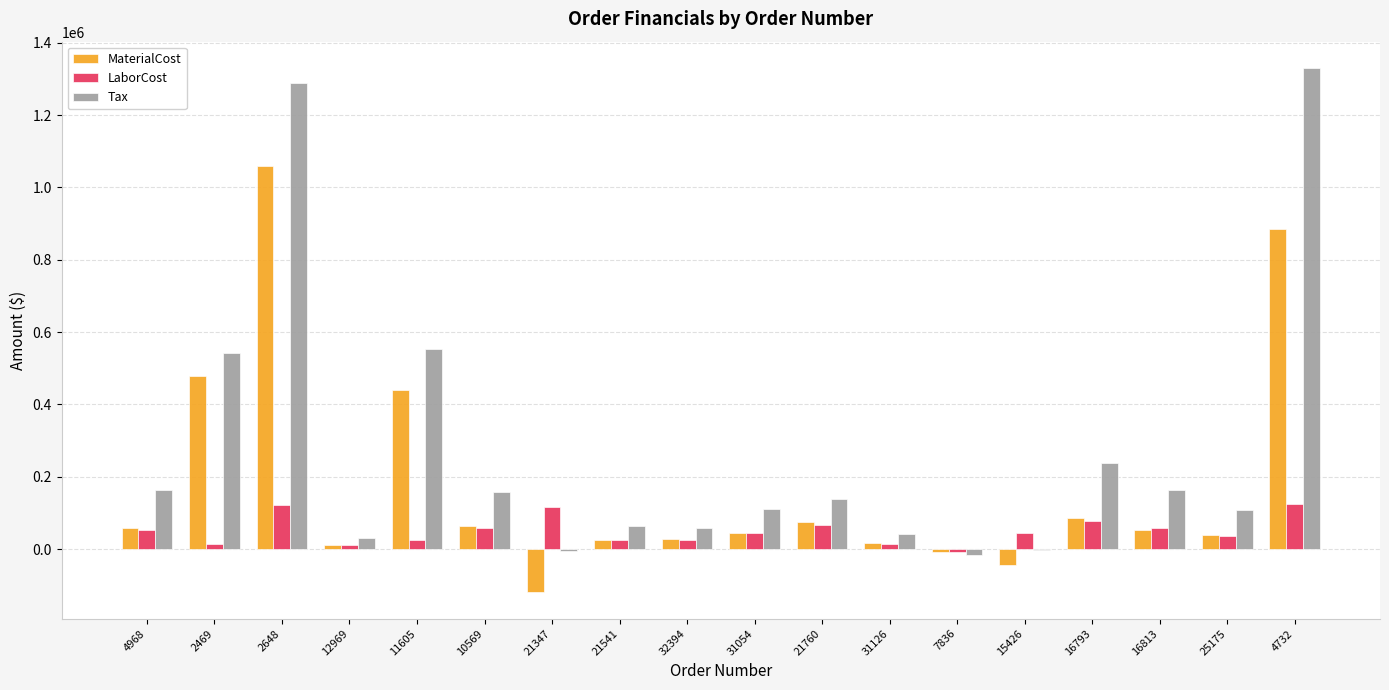

What is the greatest value displayed?

1330729.2